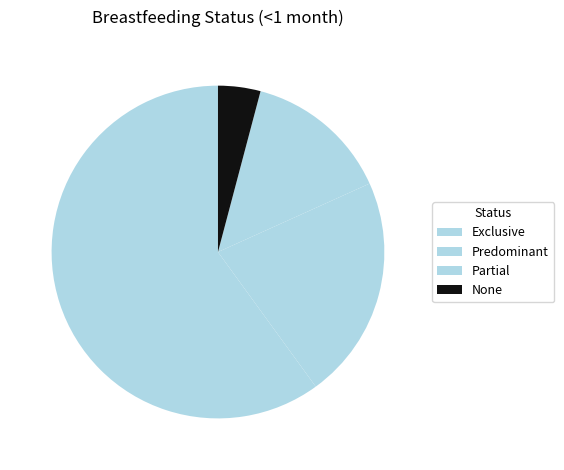

What is the largest slice in the pie chart?

Exclusive